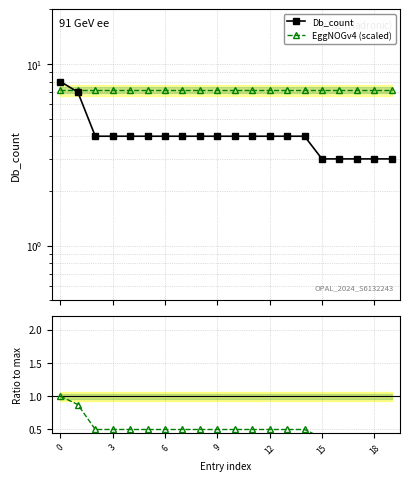

What is the label of the 9th point from the left?

8